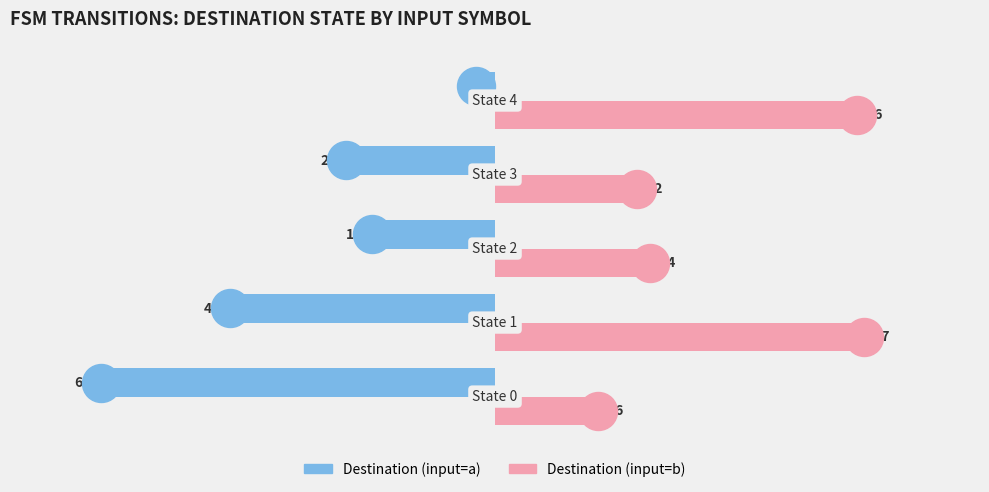

What is the difference between the maximum and minimum values in the Destination (input=a) series?

58